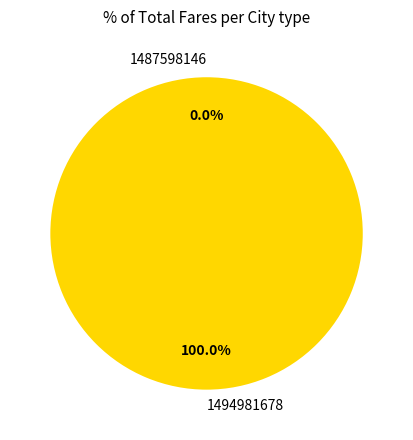

Rank the categories by value from lowest to highest.

1487598146, 1494981678